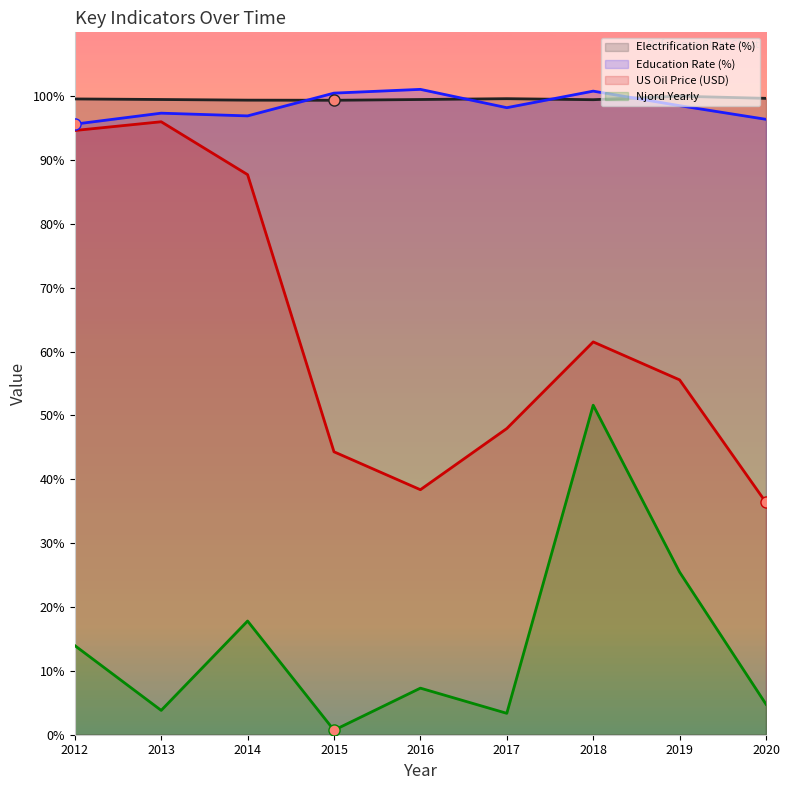

What is the average value of the Education_rate series?

98.4